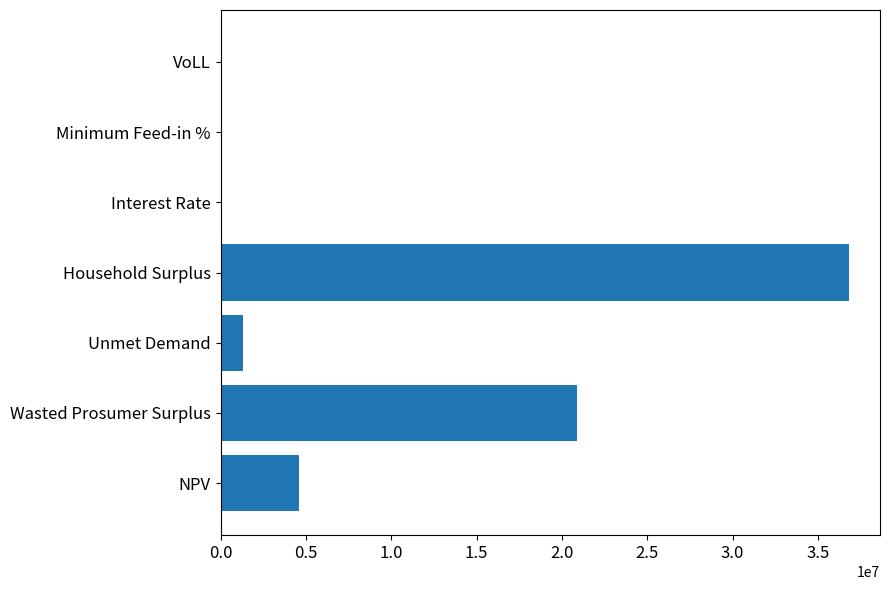

True or false: the data shows 29966797.3 at Wasted Prosumer Surplus.

False